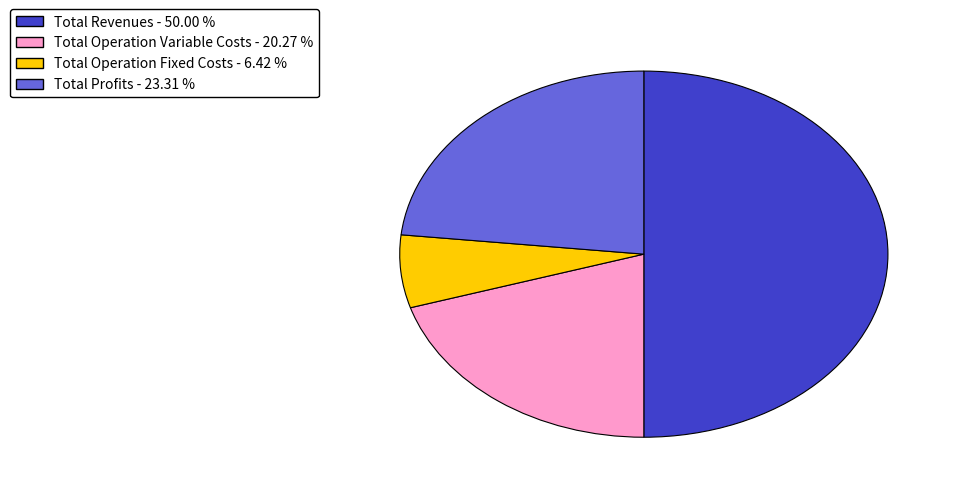

Which has a higher value, Total Revenues - 50.00 % or Total Profits - 23.31 %?

Total Revenues - 50.00 %